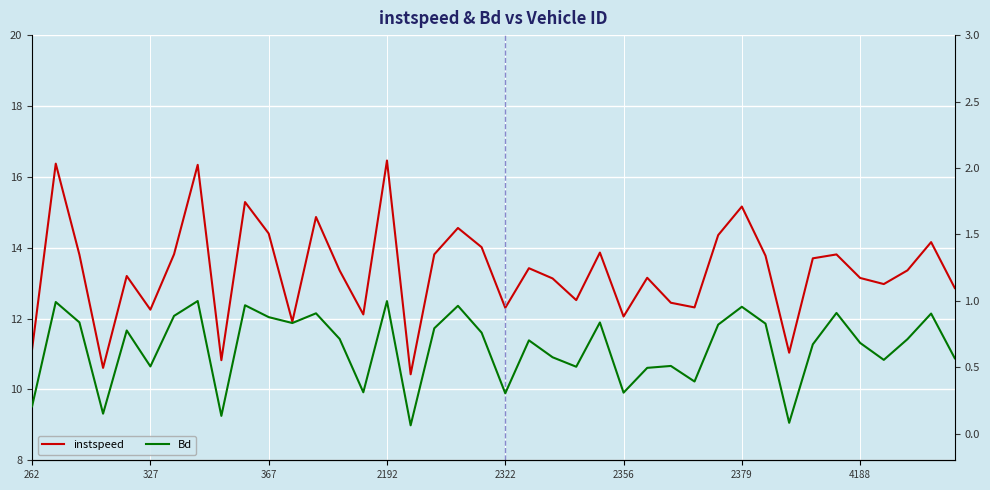

What is the sum of all Bd values?

26.0